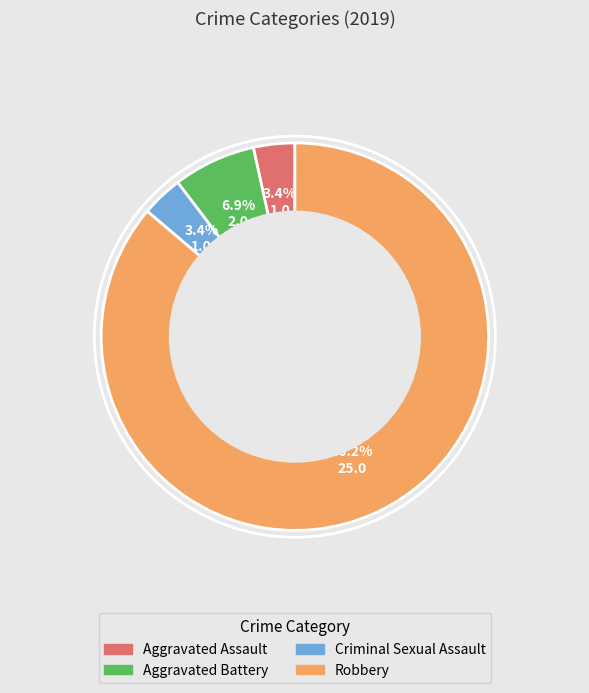

How many slices are in this pie chart?

4